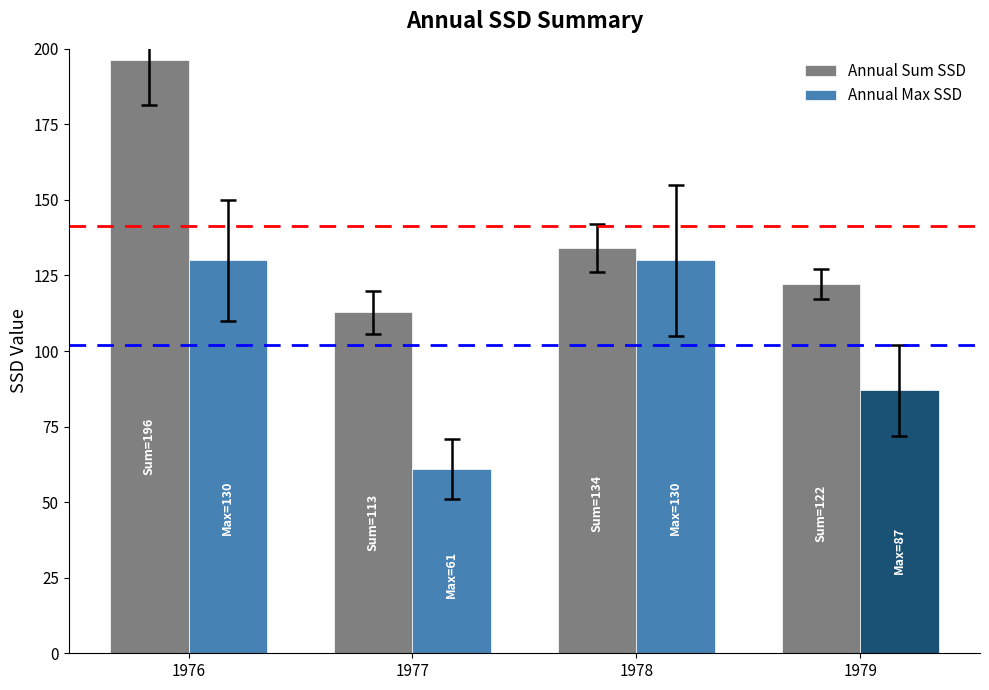

Rank the series by their maximum value, from highest to lowest.

Annual Sum SSD, Annual Max SSD